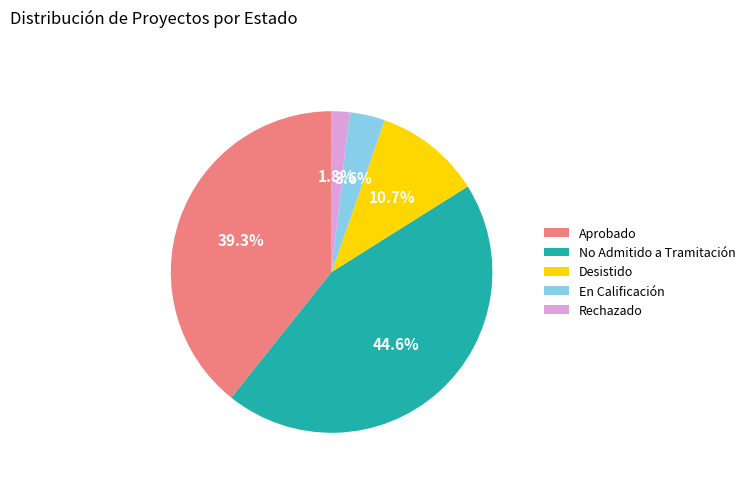

Combined, what portion of the pie is En Calificación and No Admitido a Tramitación?

48.2%